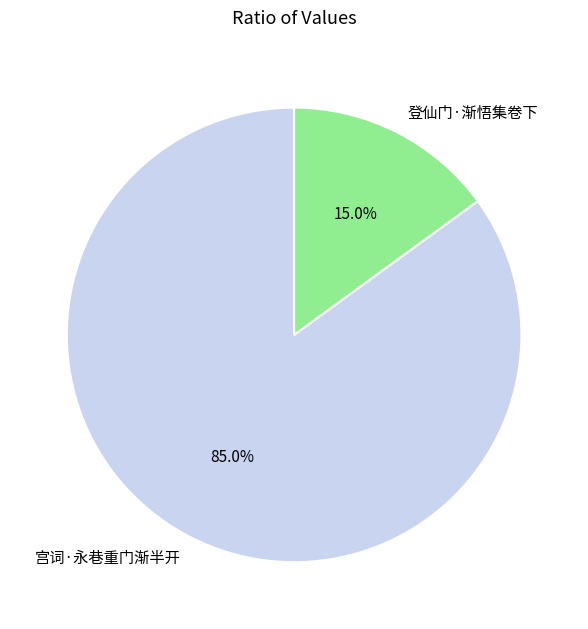

Is 宫词·永巷重门渐半开 the majority of the pie?

Yes